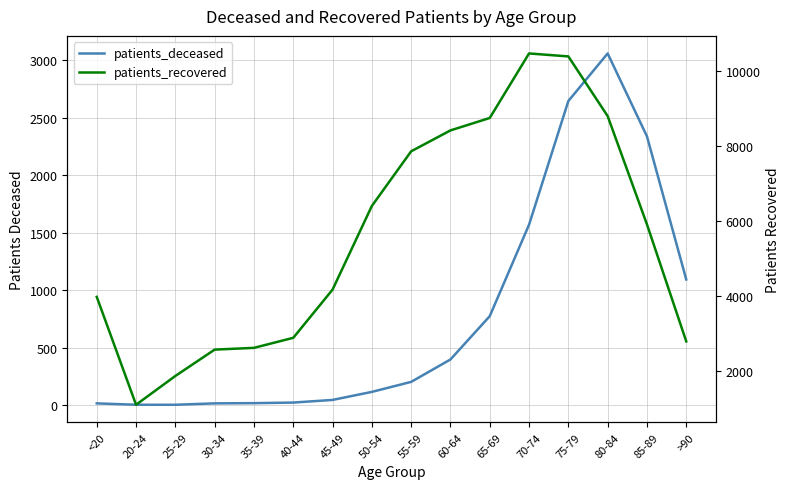

What is the total value across all series at 30-34?

2583